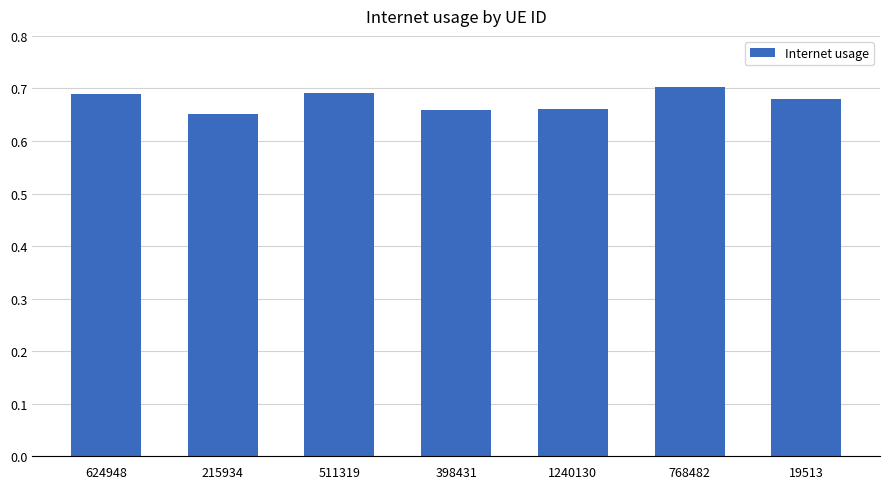

Is it true that the value at 1240130 is 0.7?

True